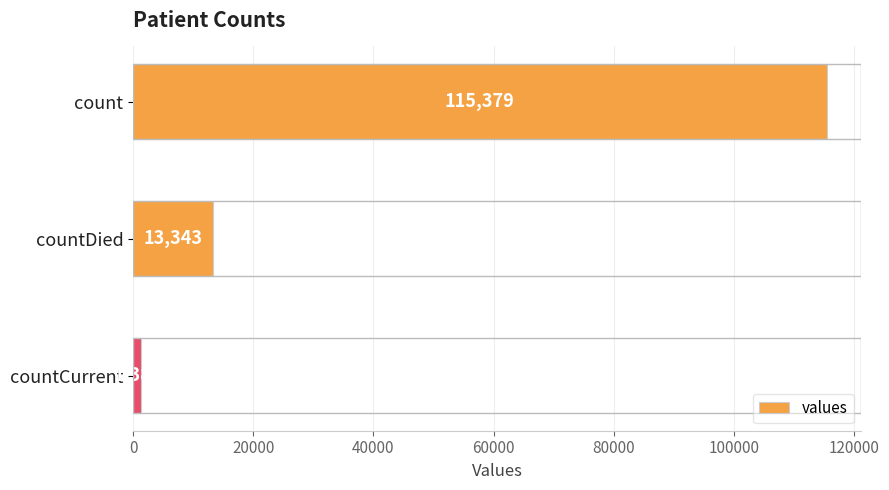

Does the chart contain any negative values?

No